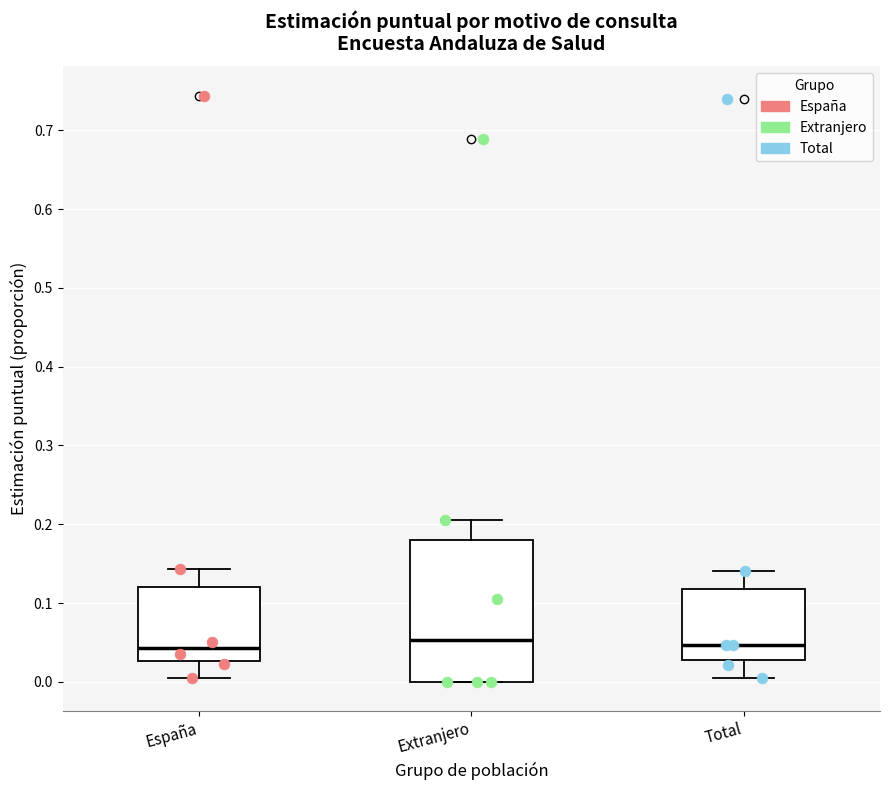

Which box is the tallest, from its lower edge to its upper edge?

Extranjero